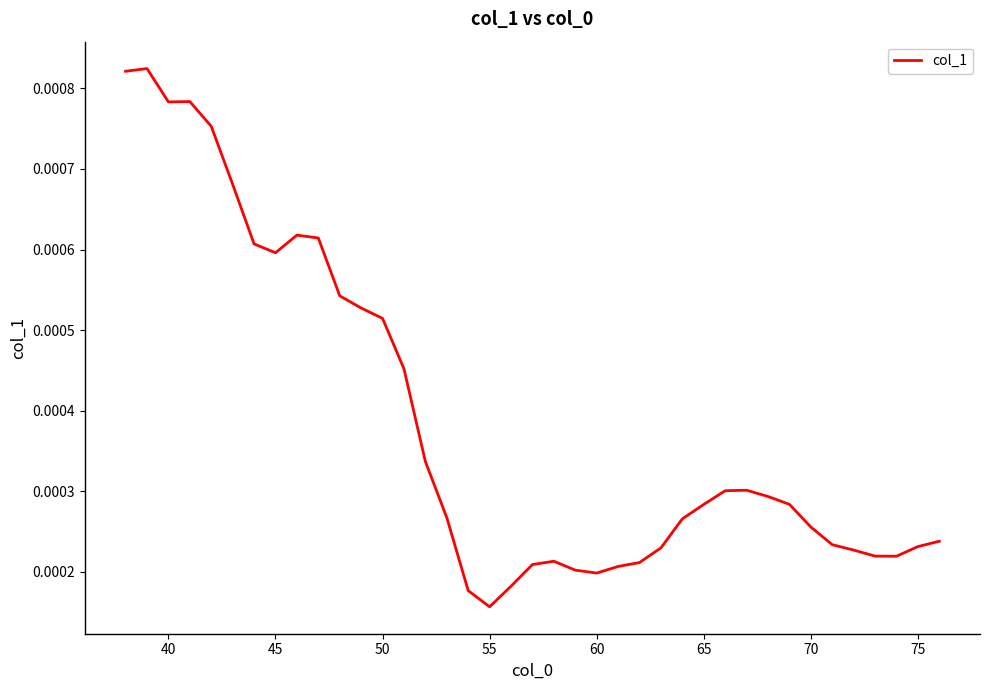

Where is the data nearest to the value 0?

55